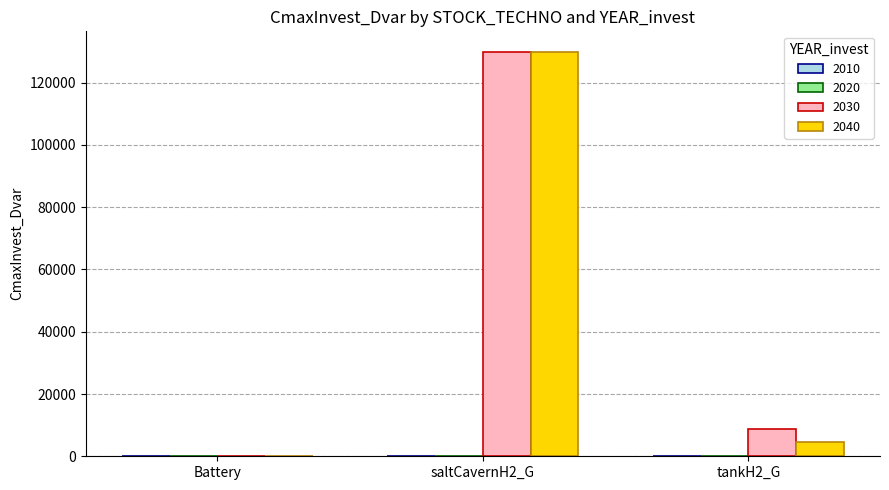

Reading left to right, what are all the values shown in this chart?

2030: 0.0	130000.0	8645.3
2040: 0.0	130000.0	4570.3